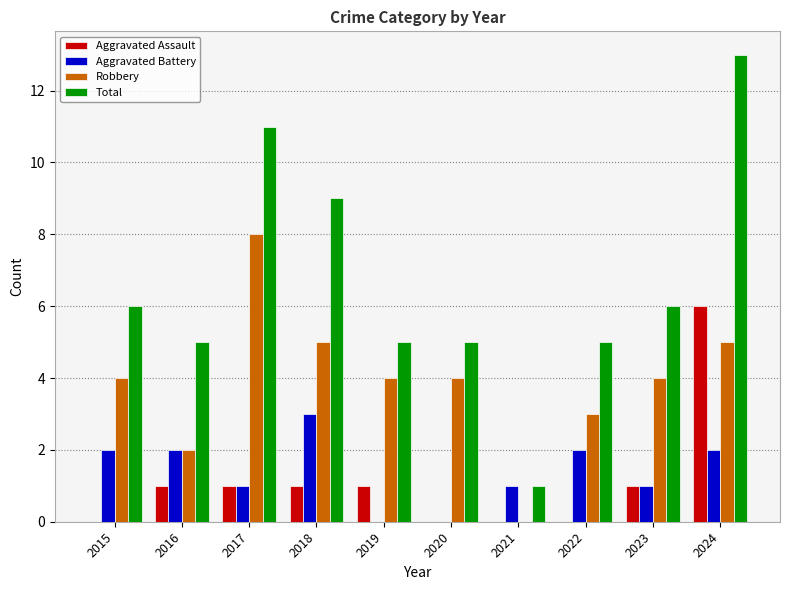

Is the value of Total at 2017 greater than the value of Aggravated Assault at 2022?

Yes